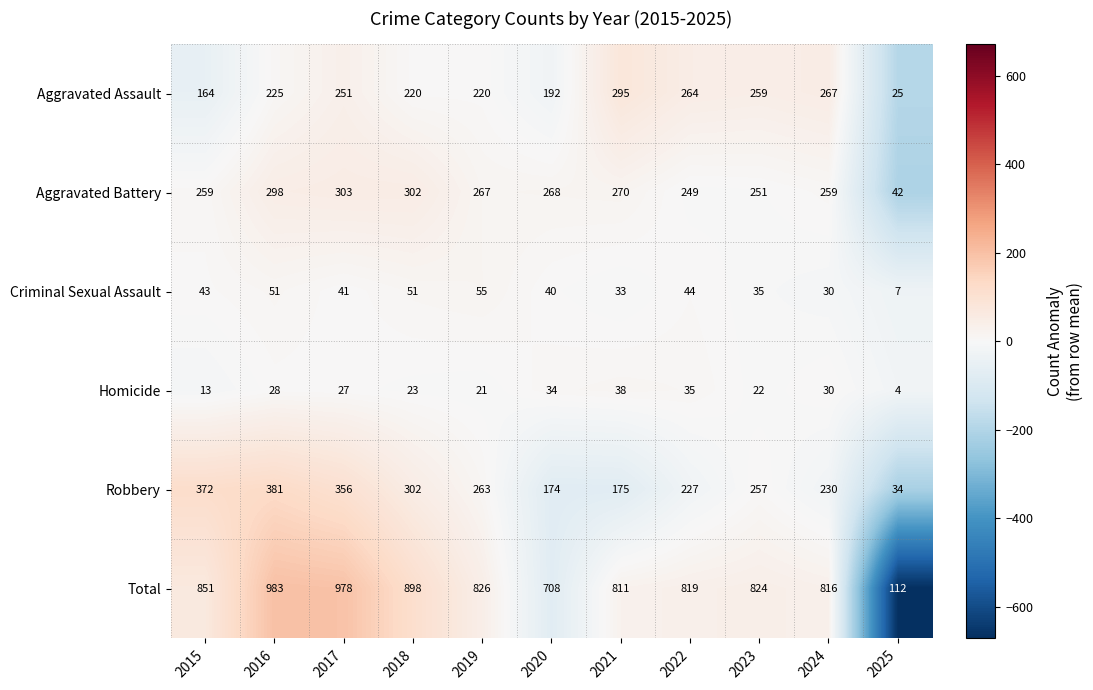

At which category is the sum across all series the highest?

2016